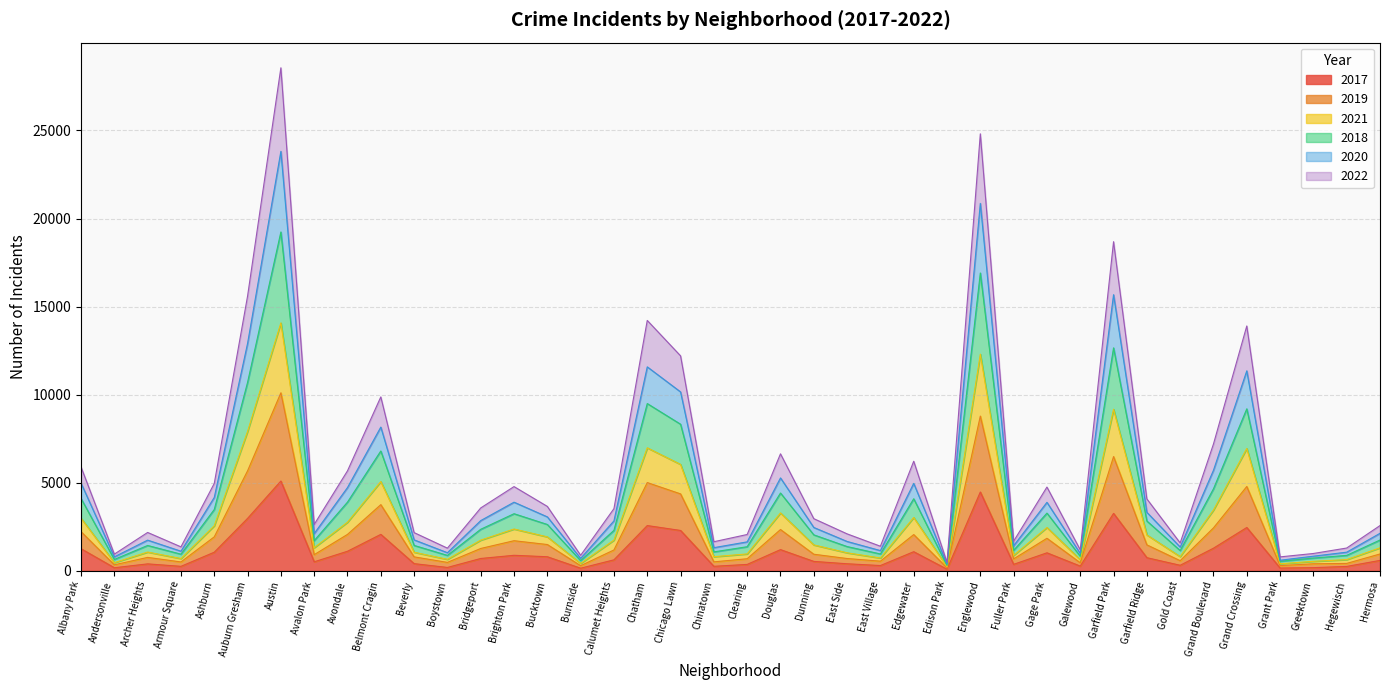

At which category is the sum across all series the highest?

Austin